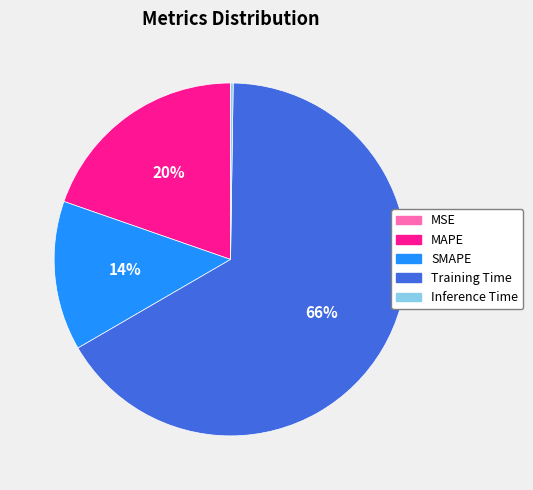

To the nearest percent, what portion does MAPE represent?

20%